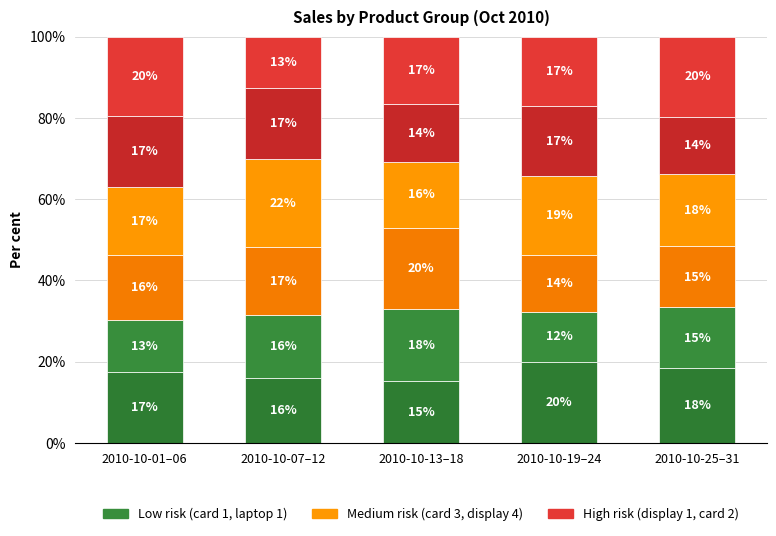

What position from the left is 2010-10-13–18?

3